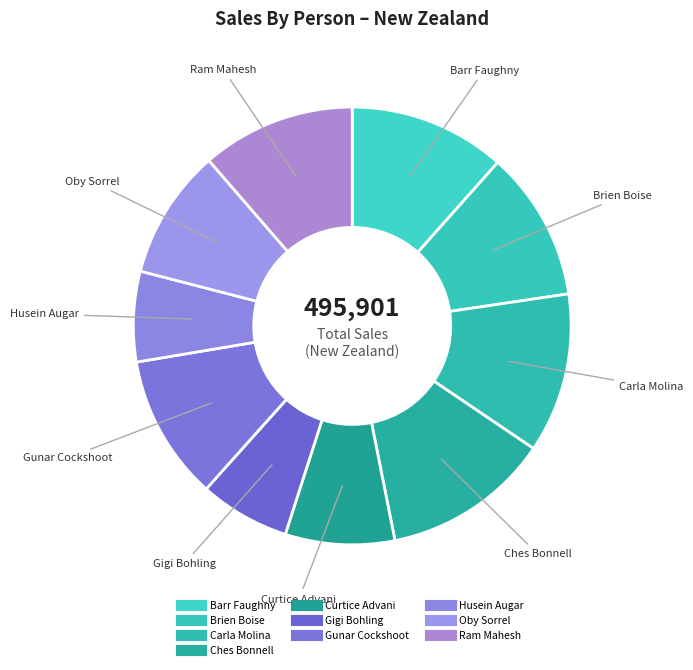

How many segments does this pie chart have?

10